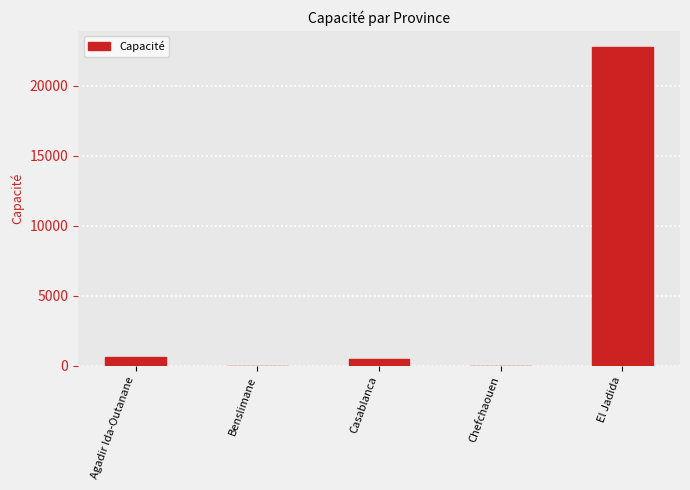

What is the change in value from Chefchaouen to El Jadida?

+22800